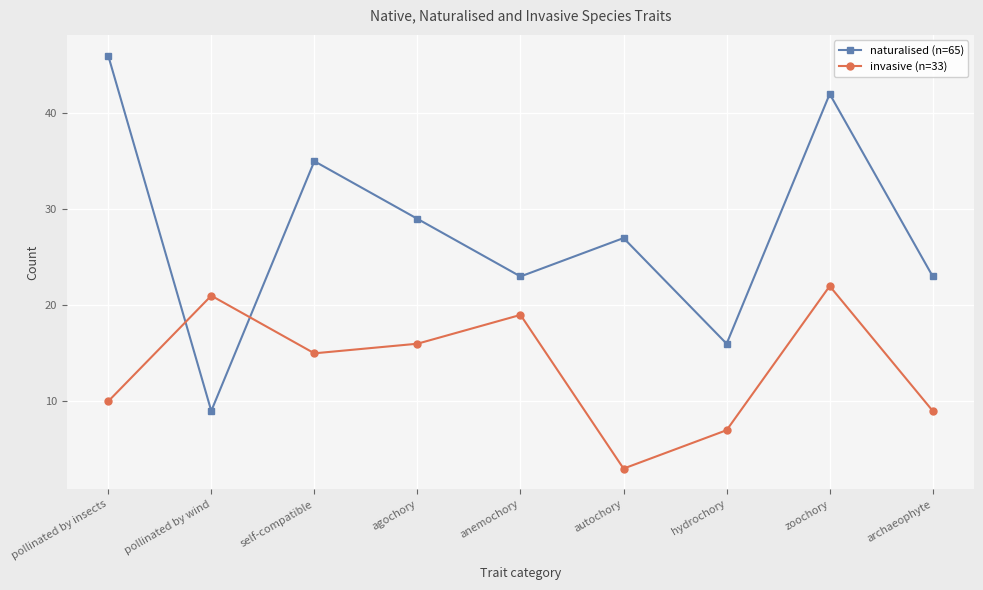

What is the sum of all naturalised (n=65) values?

250